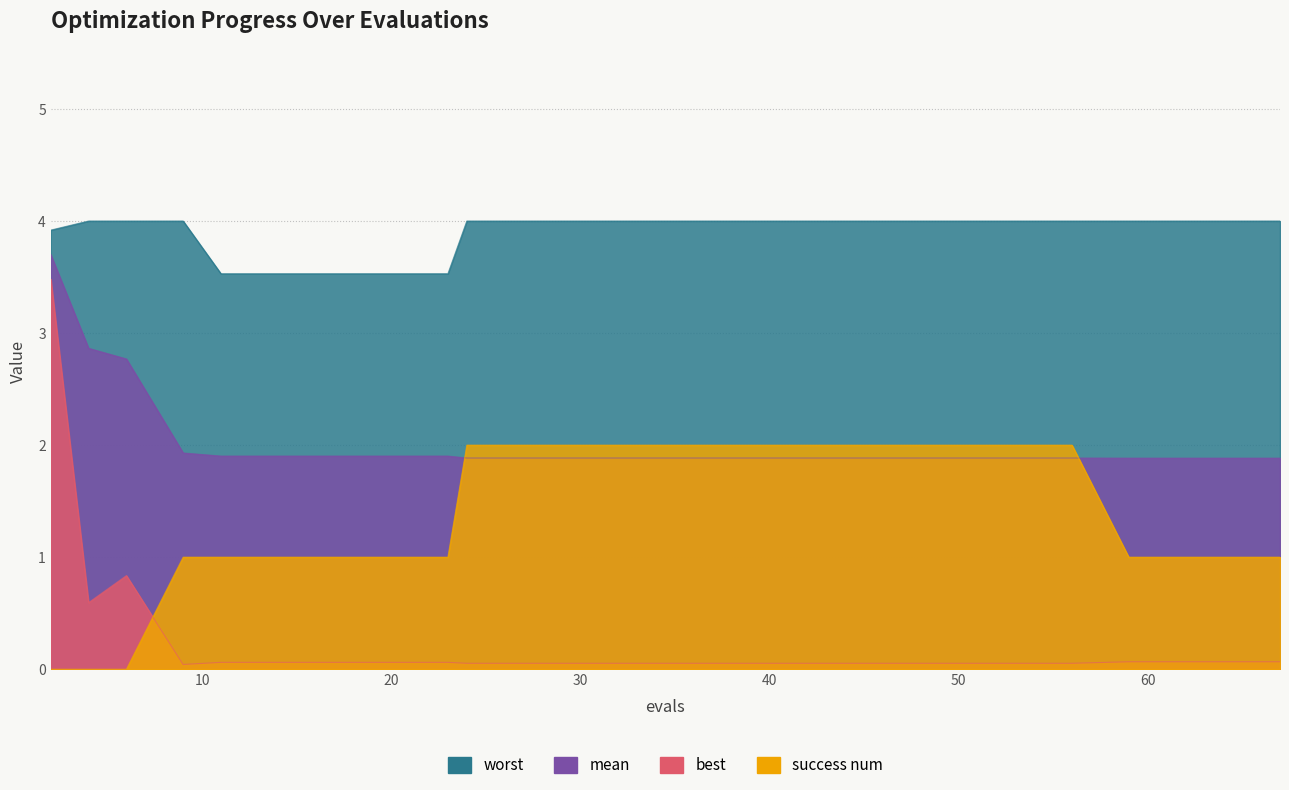

At 11, list the series in order from smallest to largest.

best, success num, mean, worst